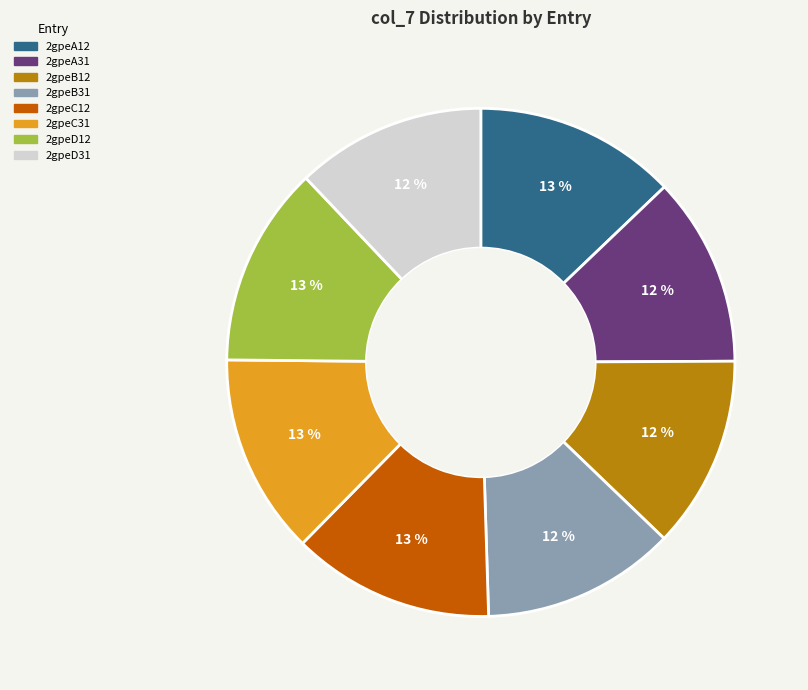

How many slices are in this pie chart?

8